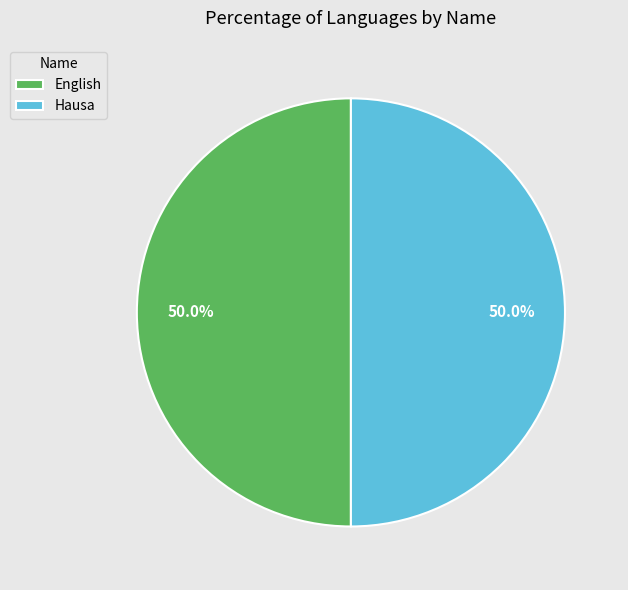

Approximately how many times larger is the value at English compared to Hausa?

1.0